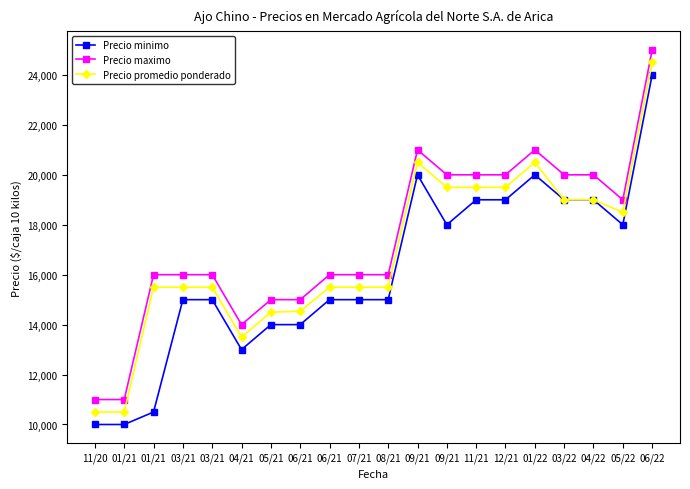

How many distinct data groups are displayed?

3